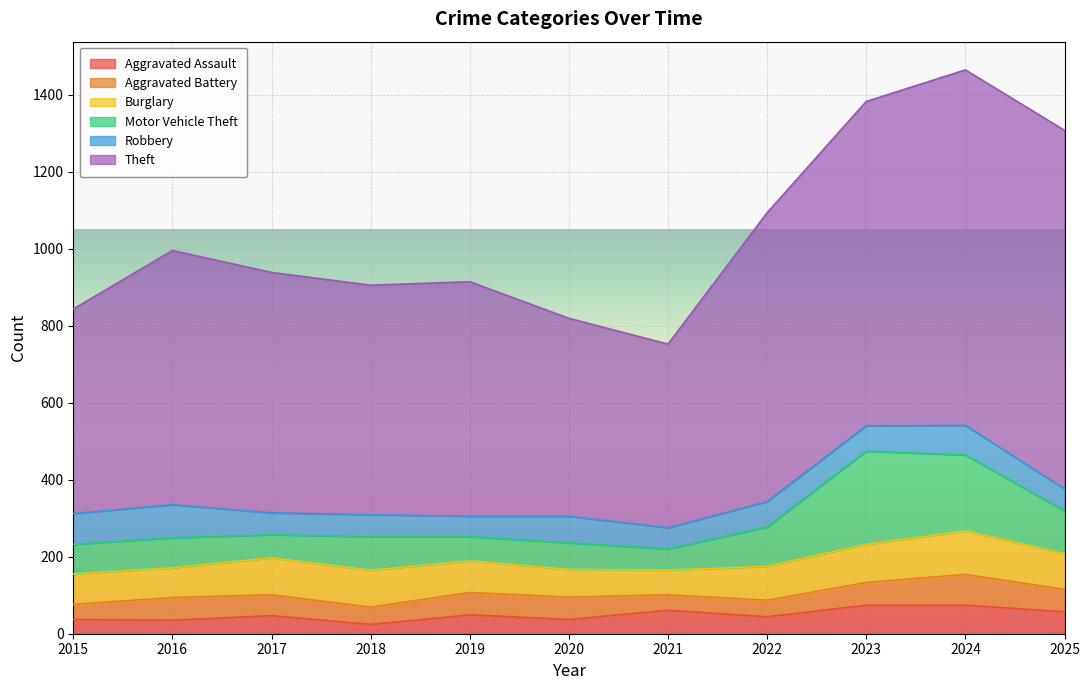

At which label is Aggravated Battery closest to 59?

2016